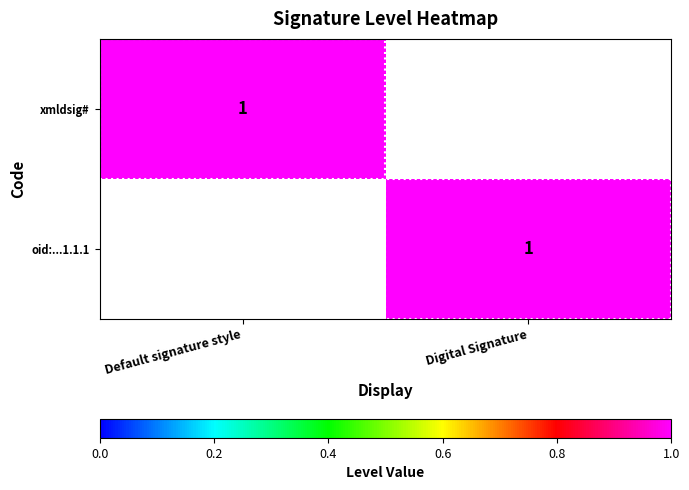

True or false: oid:...1.1.1 has a value of 2 at Digital Signature.

False